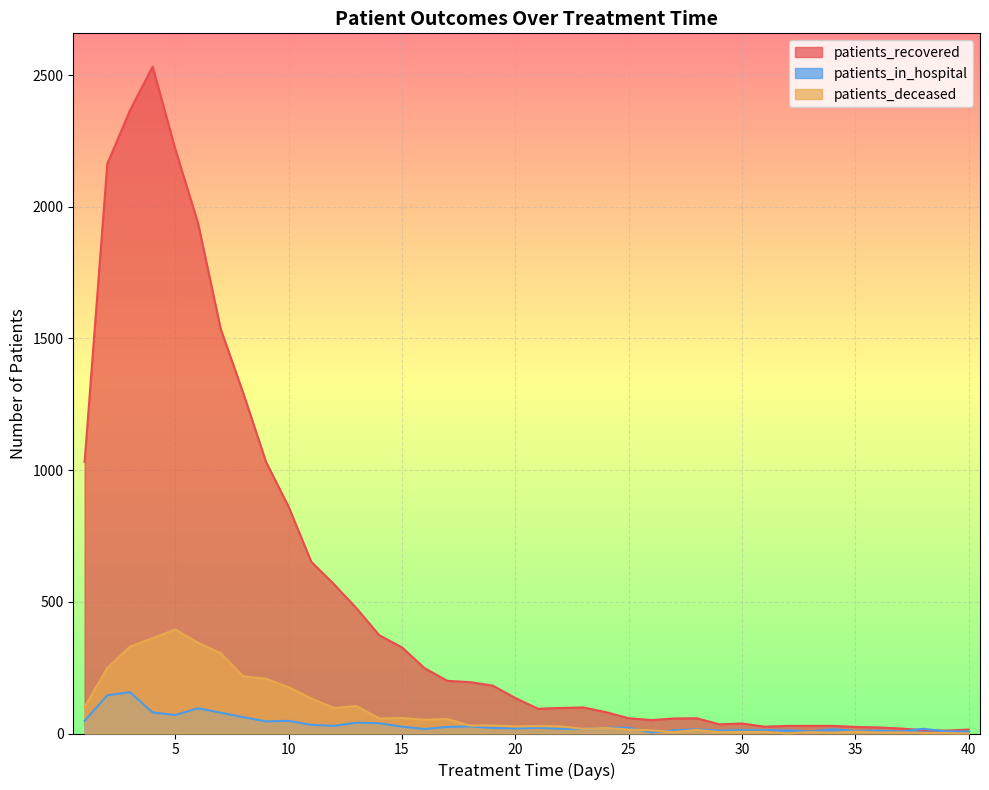

Between 9 and 18, which series saw the biggest shift?

patients_recovered